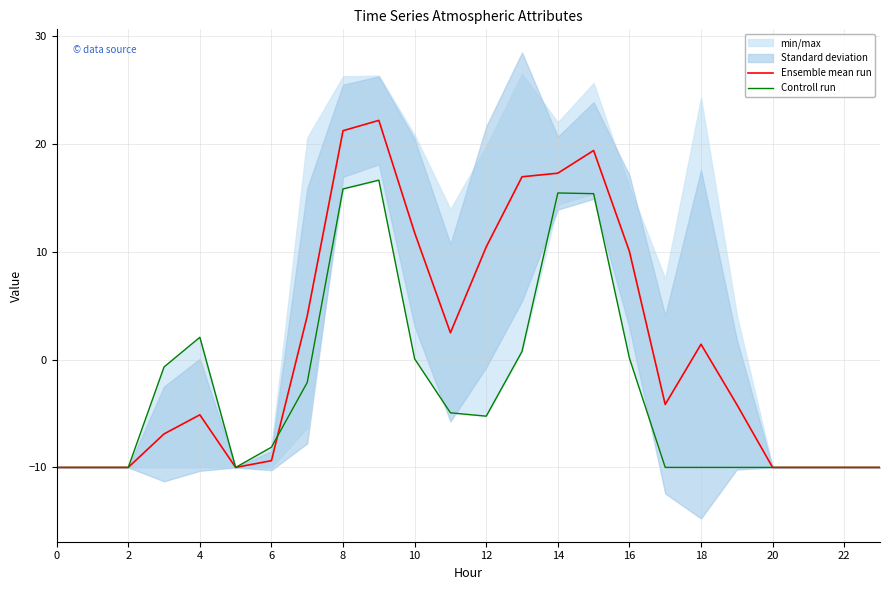

The Ensemble mean run series shows -10.0 at 22. True or false?

True